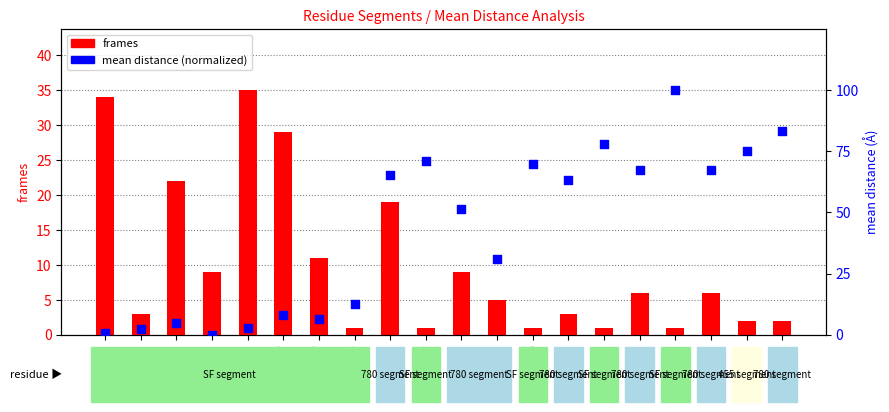

Which series has the largest Y range (max minus min)?

mean distance (normalized)